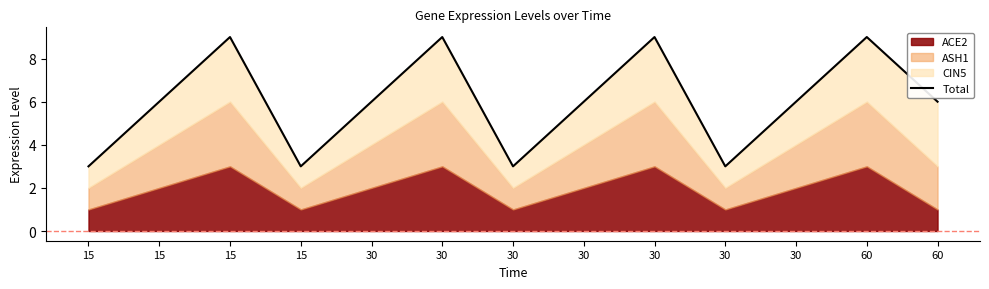

Reading left to right, what are all the values shown in this chart?

15=3	15=6	15=9	15=3	30=6	30=9	30=3	30=6	30=9	30=3	30=6	60=9	60=6